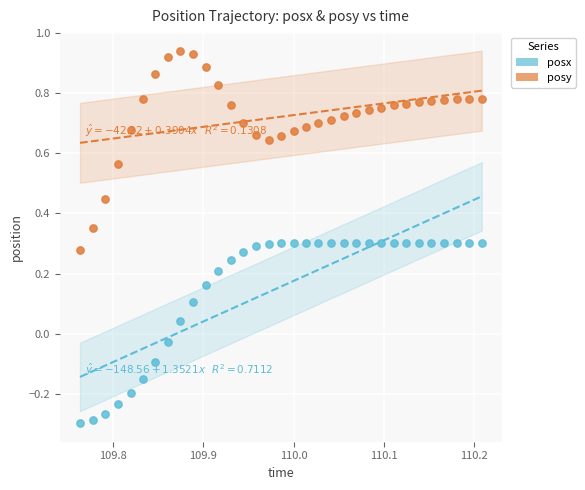

Which series has the widest spread of Y values?

posy